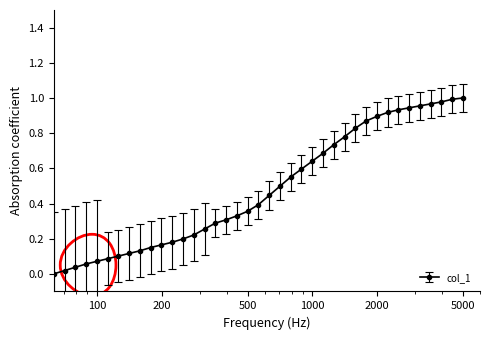

What is the sum of all values?

18.7